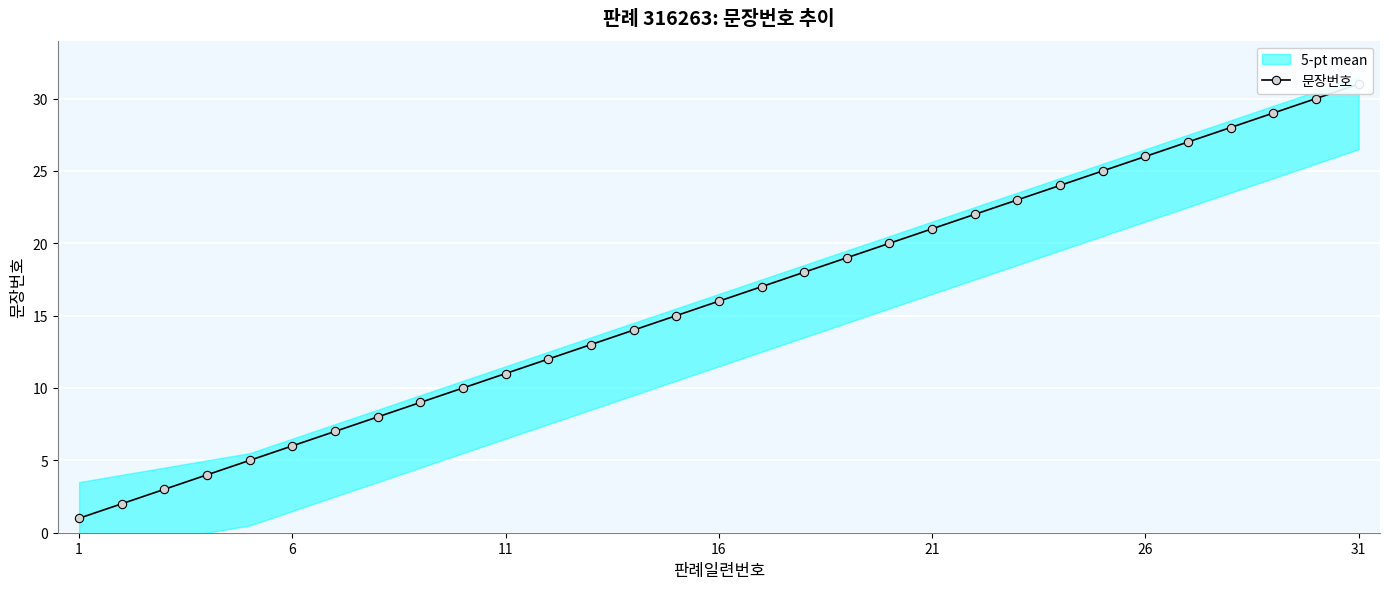

Is it true that the value at 6 is 3?

False